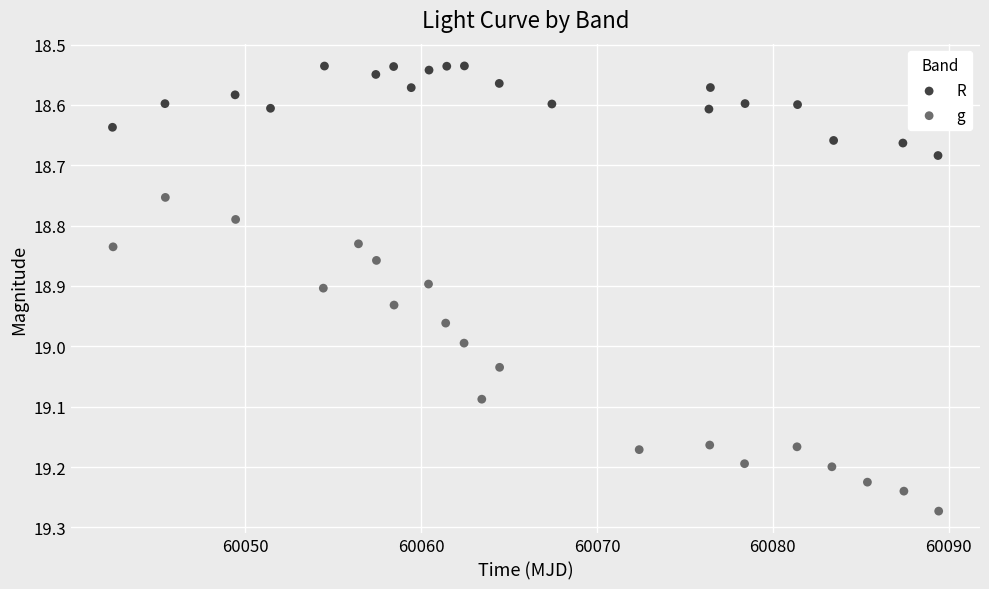

Which series reaches the maximum Y coordinate?

g